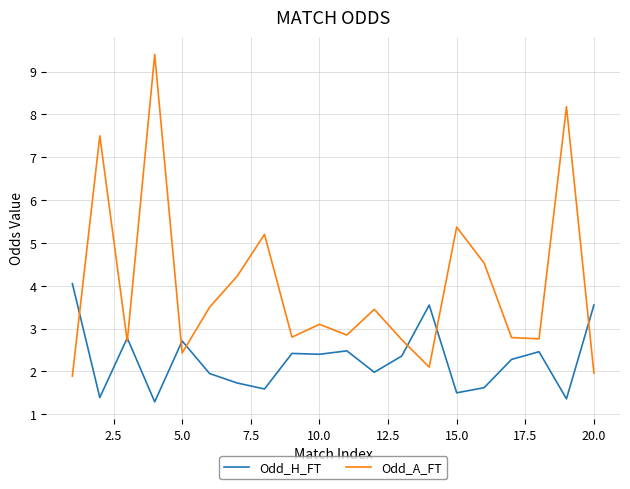

True or false: Odd_H_FT and Odd_A_FT cross at least once.

True